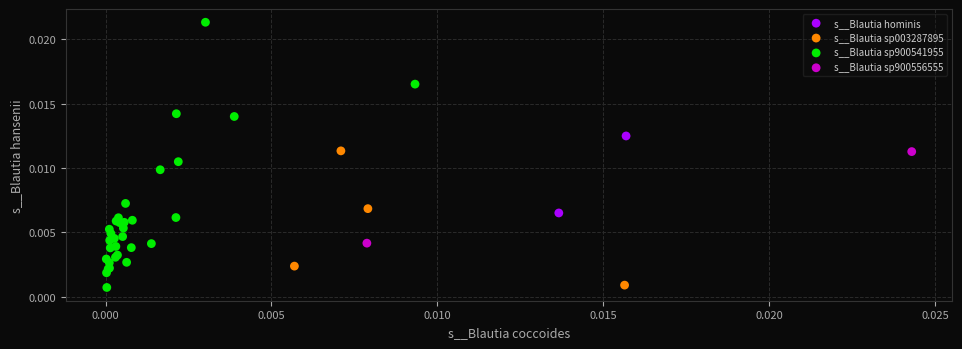

Which series has the largest Y range (max minus min)?

s__Blautia sp900541955